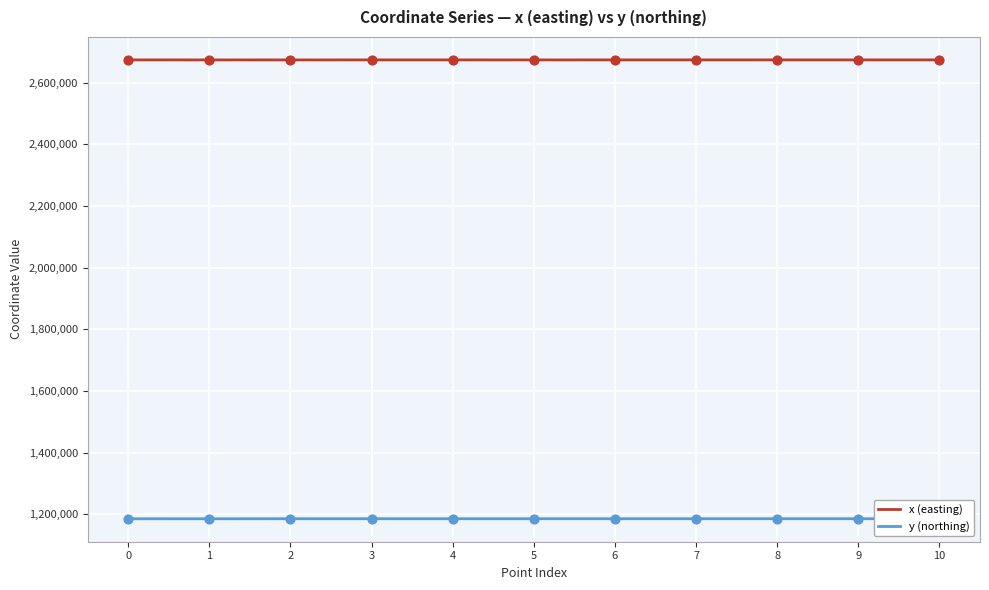

At how many categories does at least one series exceed 2239636?

11